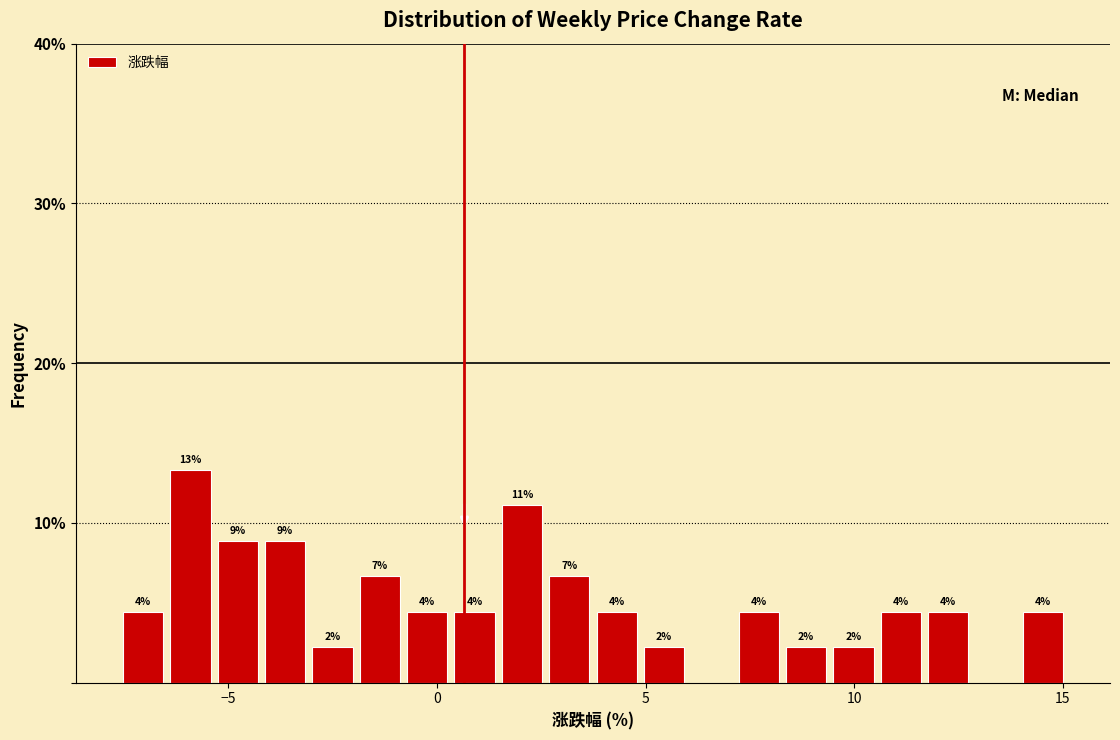

Read against the x-axis, roughly where is the centre of the tallest bar?

-6.0